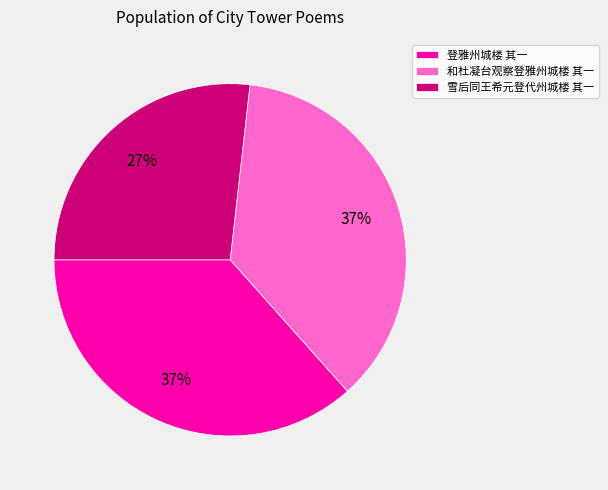

Is it true that 登雅州城楼 其一 is 37% of the pie?

True